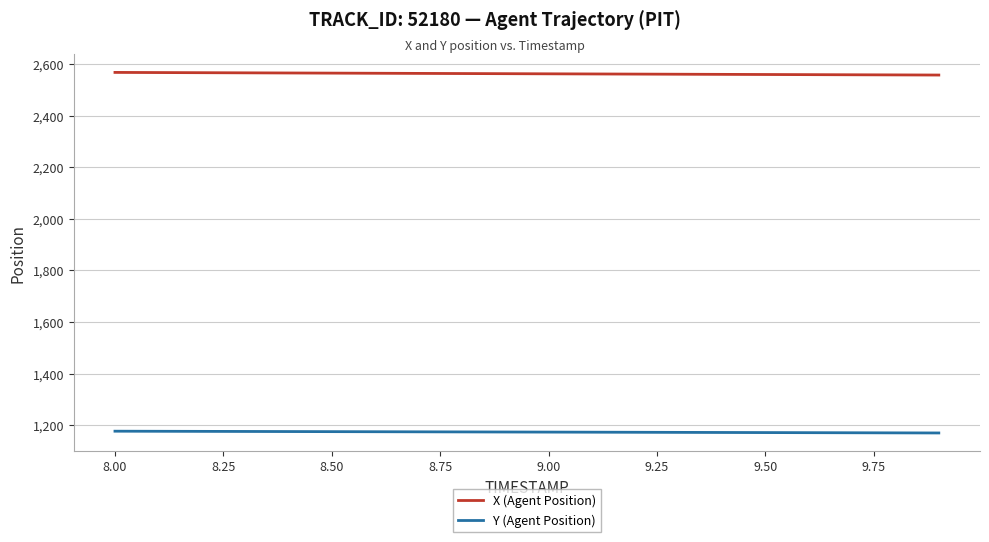

True or false: Y (Agent Position) and X (Agent Position) cross at least once.

False